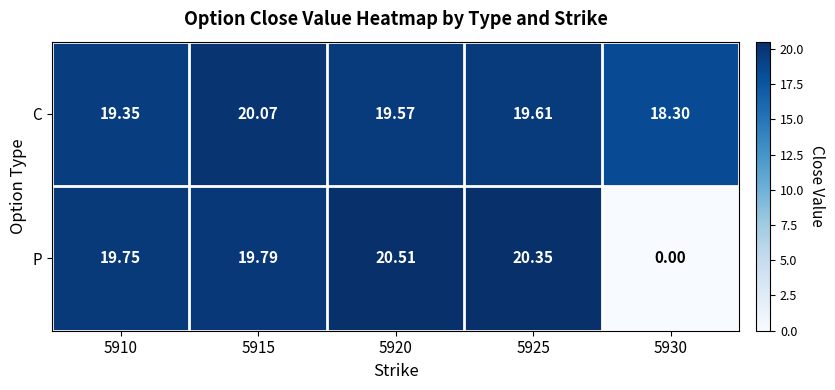

Rank the series by their maximum value, from lowest to highest.

C, P